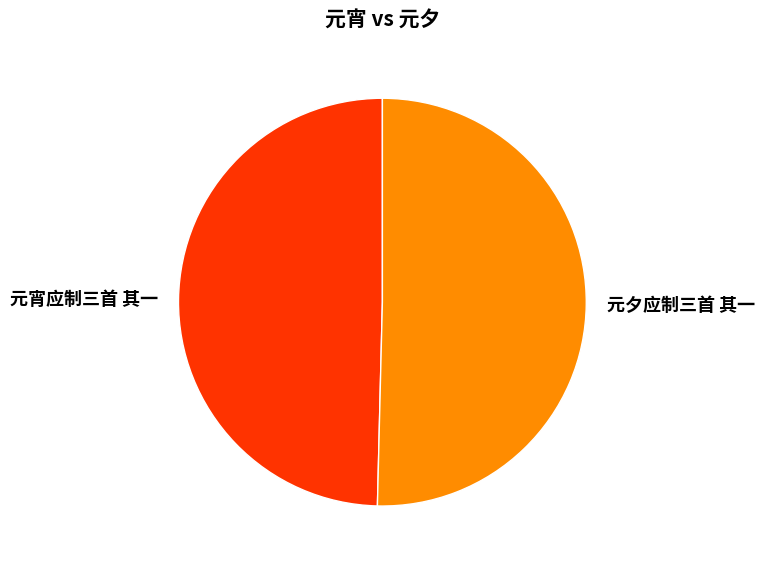

What is the largest slice in the pie chart?

元夕应制三首 其一